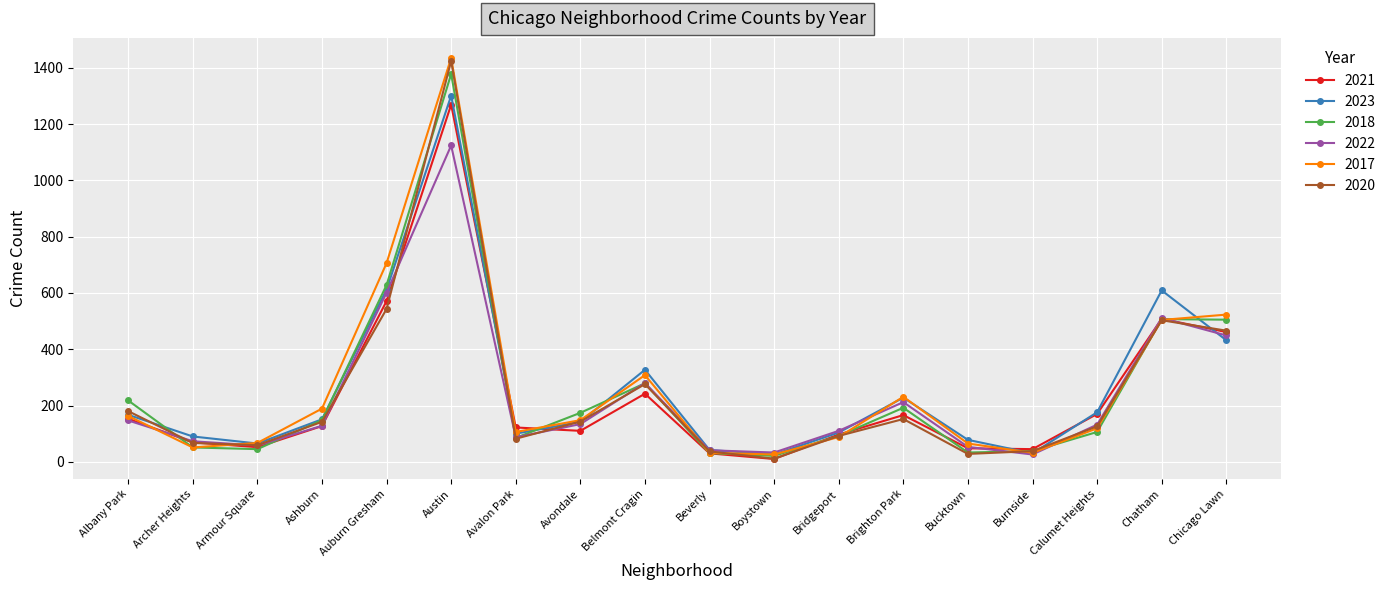

How many data points in 2022 are less than 132?

9